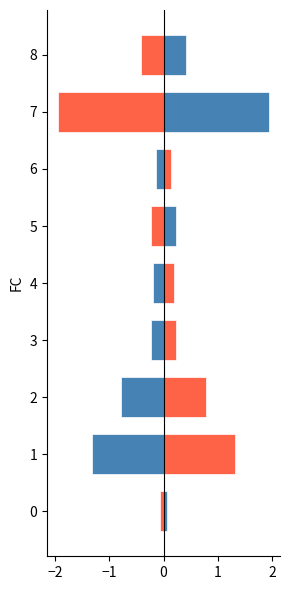

What is the difference between the second highest and minimum values in the negative series?

2.7